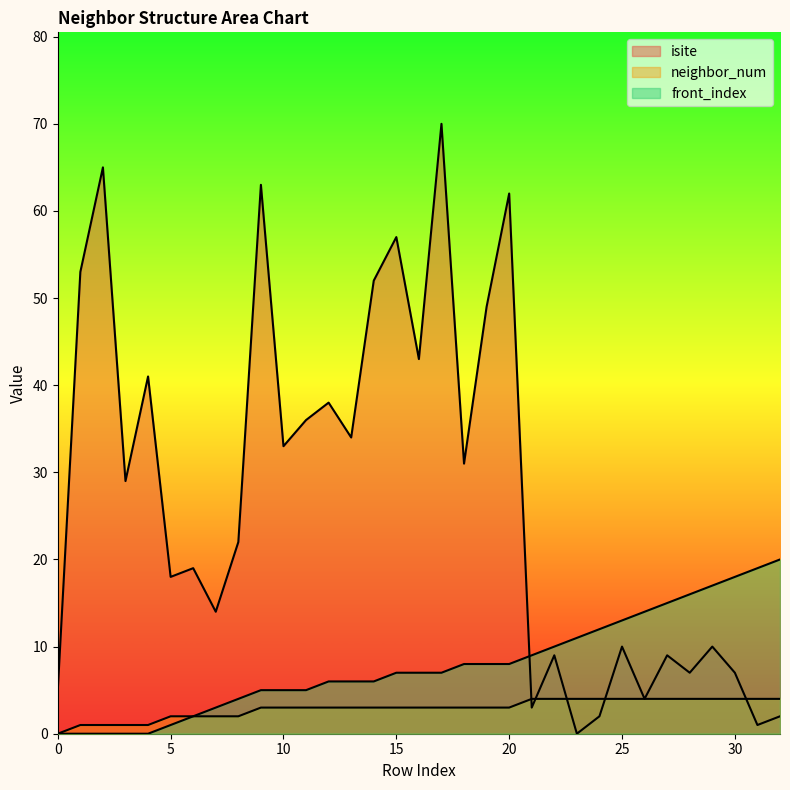

How many lines are shown in the chart?

3